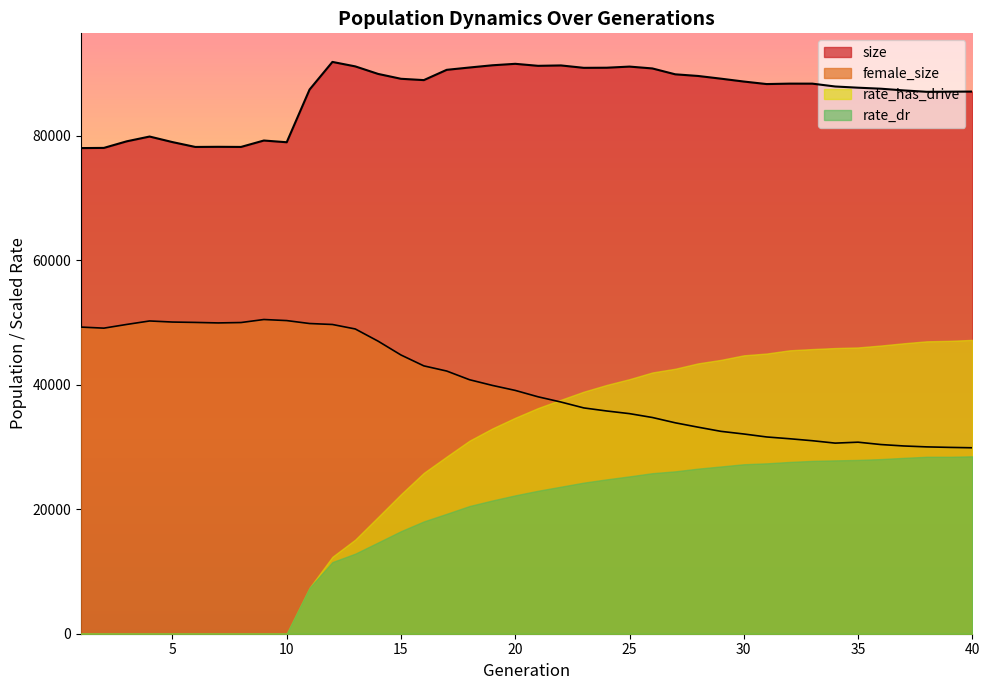

Which series has the largest total across all categories?

size